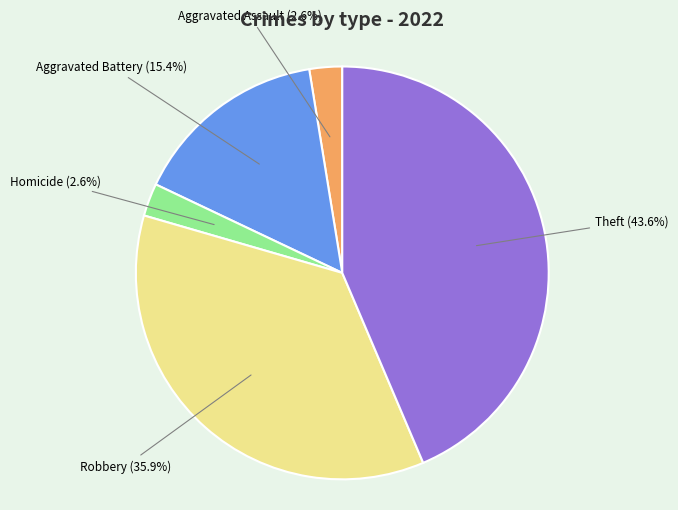

How many segments does this pie chart have?

5